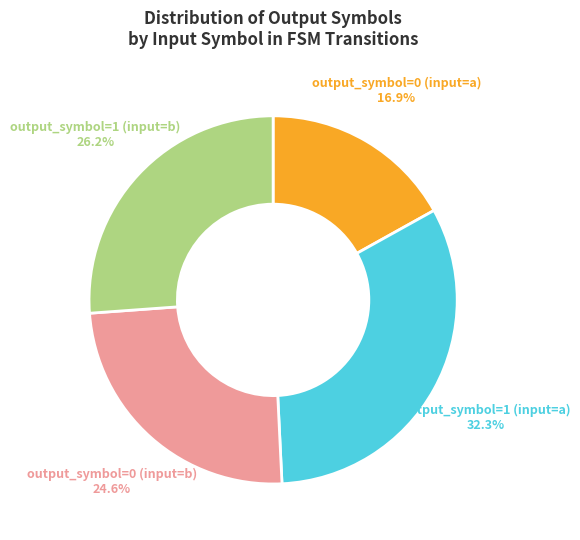

Is there a majority slice in this chart?

No